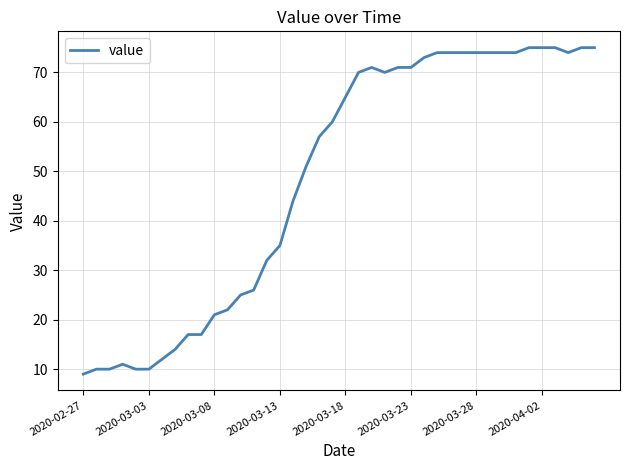

What is the maximum value shown in the chart?

75